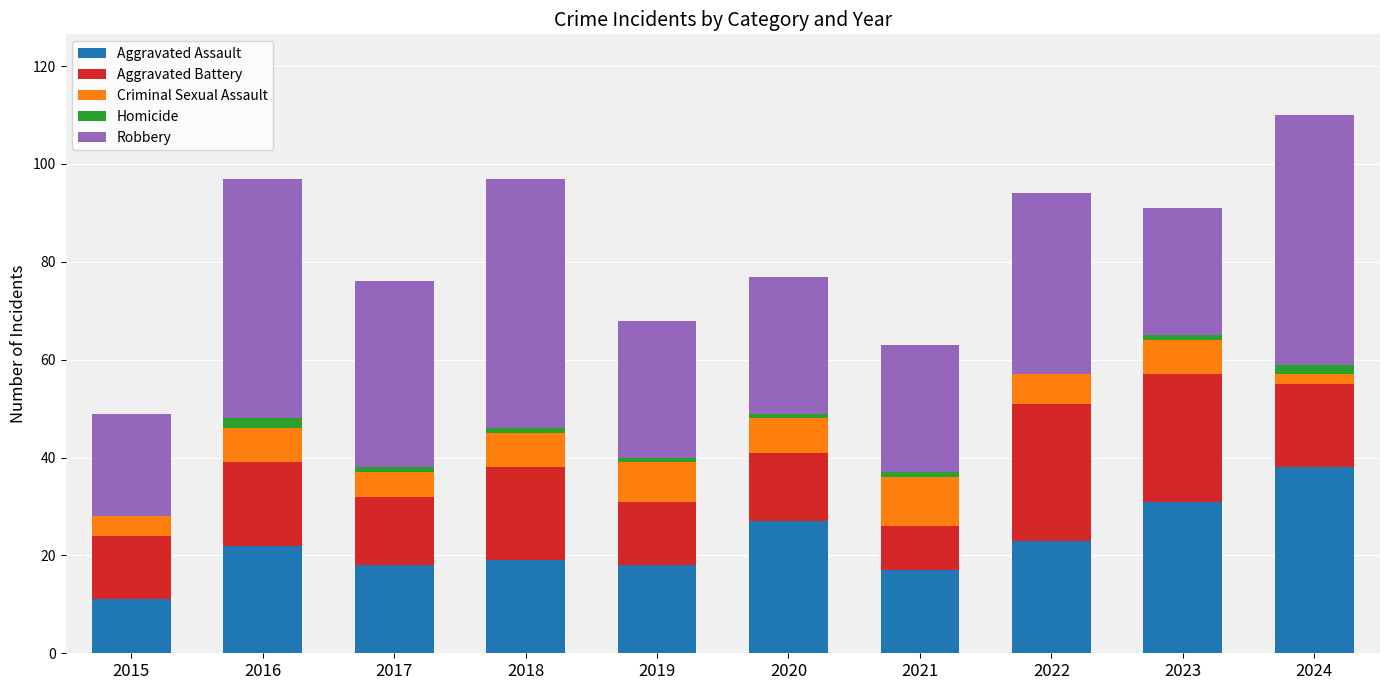

At which label does Aggravated Assault reach its peak?

2024